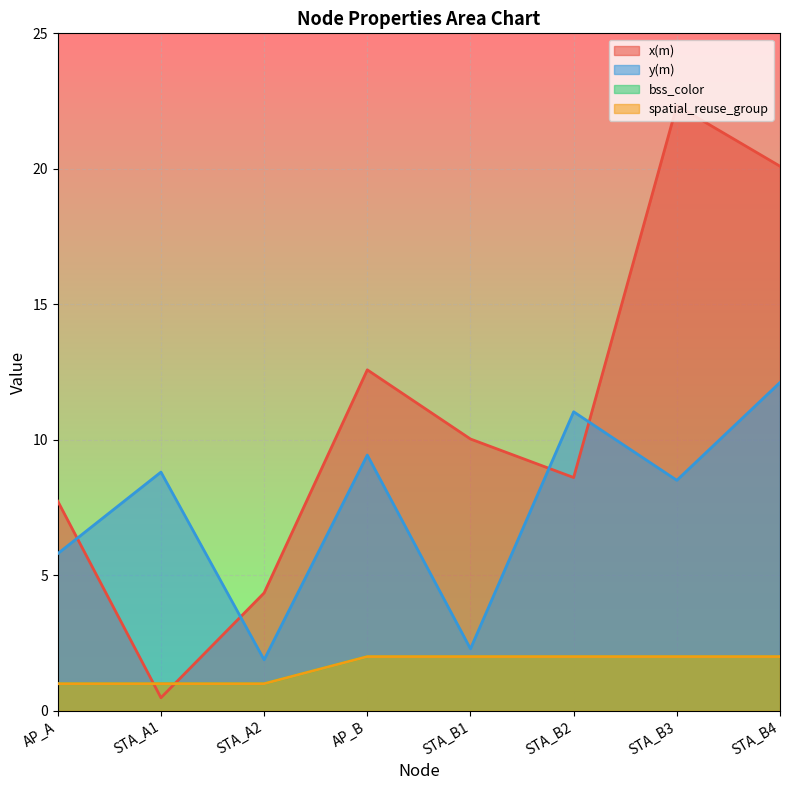

Is it true that bss_color equals 3.2 at AP_B?

False